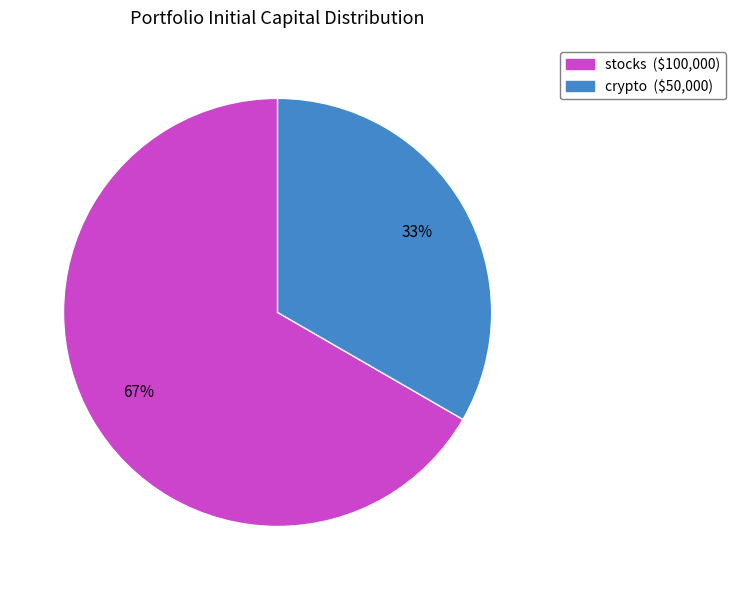

What percentage is the crypto slice, to the nearest percent?

33%